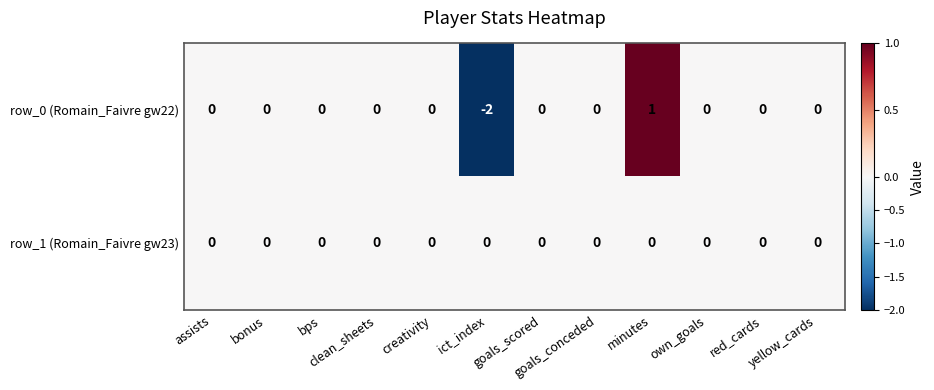

Which series changed the most between bps and ict_index?

row_0 (Romain_Faivre gw22)